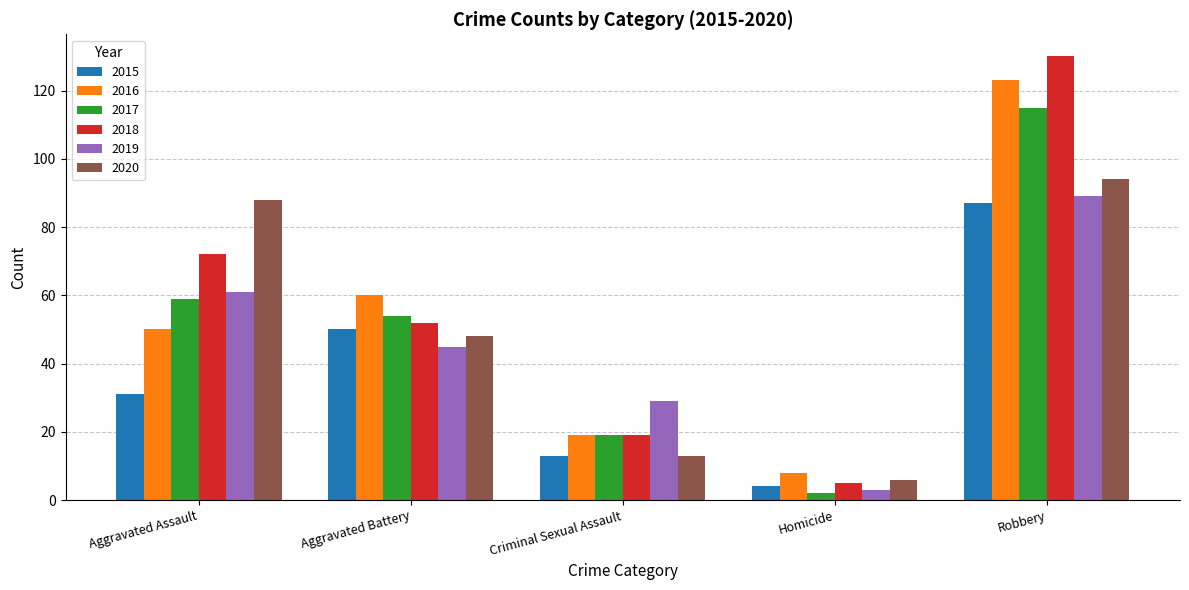

Reading left to right, extract all data points from this chart.

2015: Aggravated Assault=31	Aggravated Battery=50	Criminal Sexual Assault=13	Homicide=4	Robbery=87
2016: Aggravated Assault=50	Aggravated Battery=60	Criminal Sexual Assault=19	Homicide=8	Robbery=123
2017: Aggravated Assault=59	Aggravated Battery=54	Criminal Sexual Assault=19	Homicide=2	Robbery=115
2018: Aggravated Assault=72	Aggravated Battery=52	Criminal Sexual Assault=19	Homicide=5	Robbery=130
2019: Aggravated Assault=61	Aggravated Battery=45	Criminal Sexual Assault=29	Homicide=3	Robbery=89
2020: Aggravated Assault=88	Aggravated Battery=48	Criminal Sexual Assault=13	Homicide=6	Robbery=94